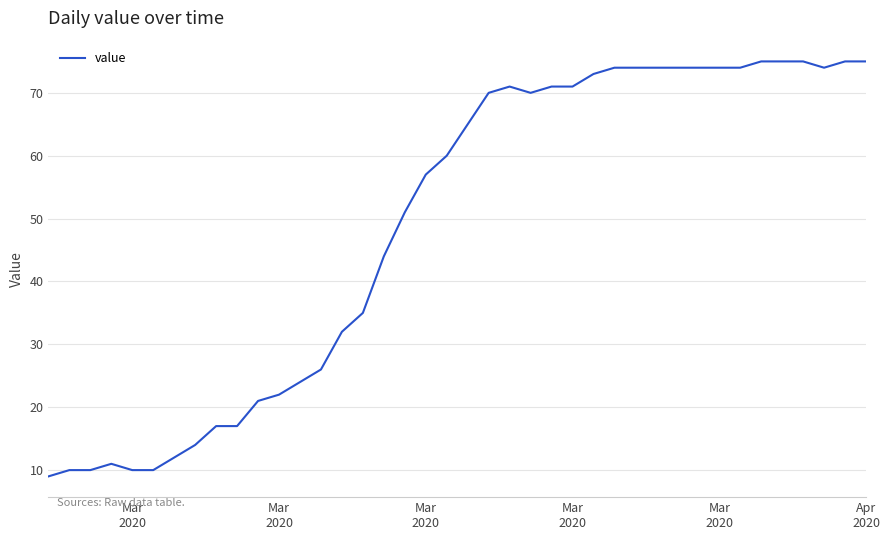

What is the minimum value shown in the chart?

9